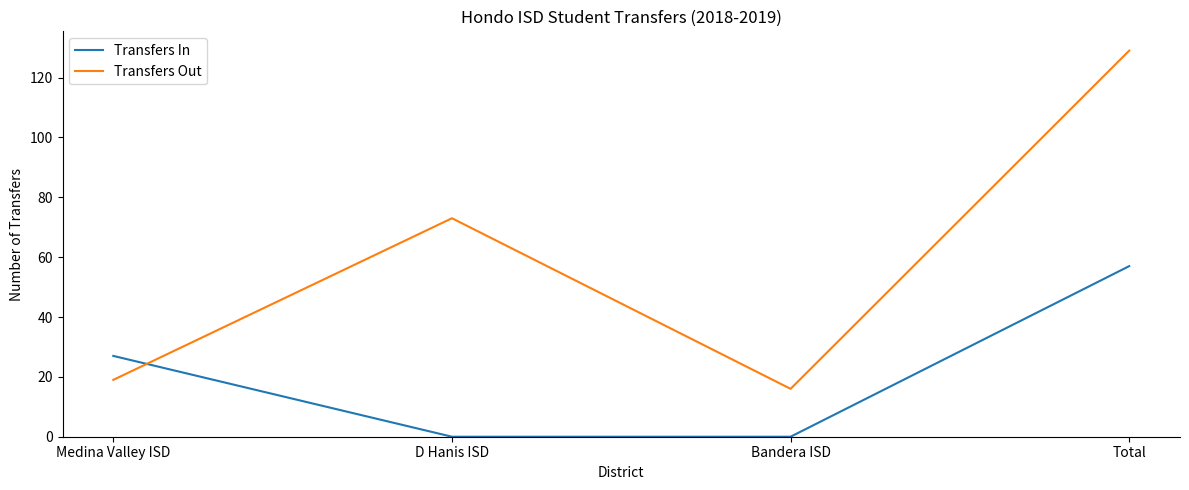

What value does the Transfers Out series have at Bandera ISD?

16